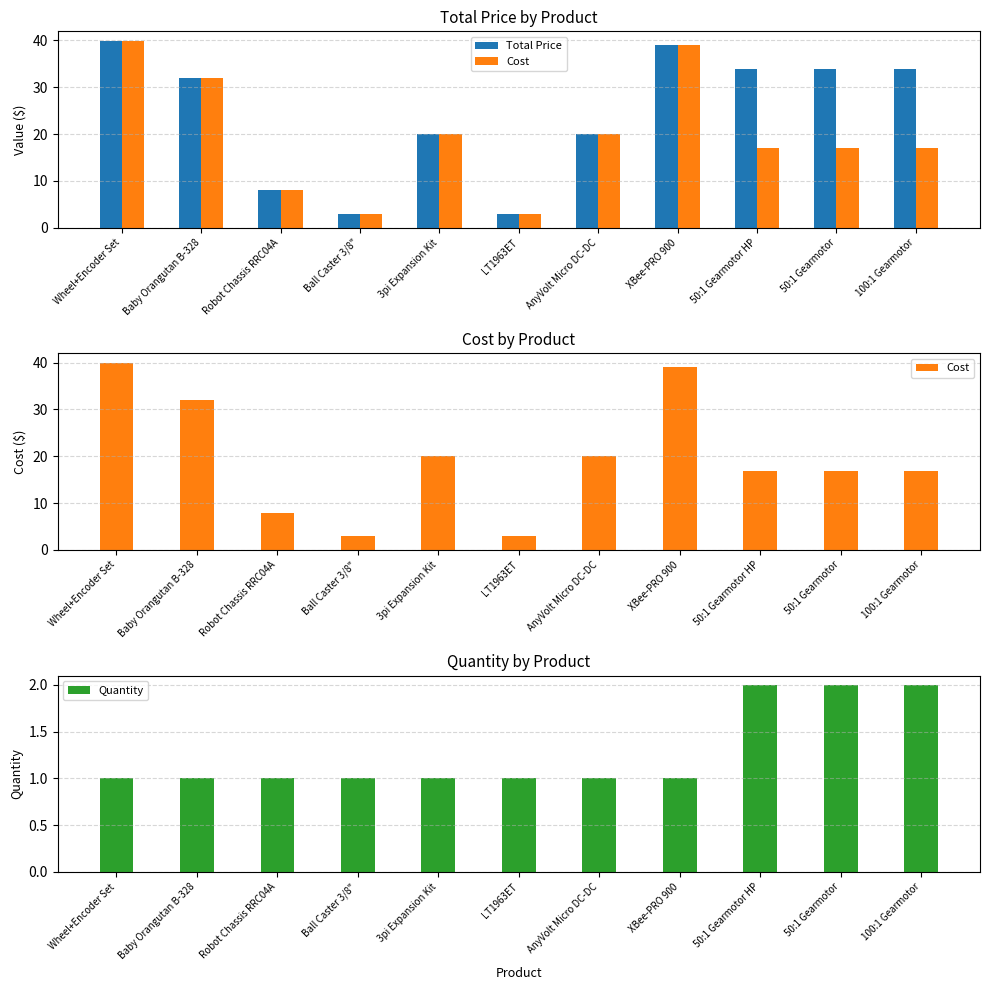

Which series has the largest total across all categories?

Total Price